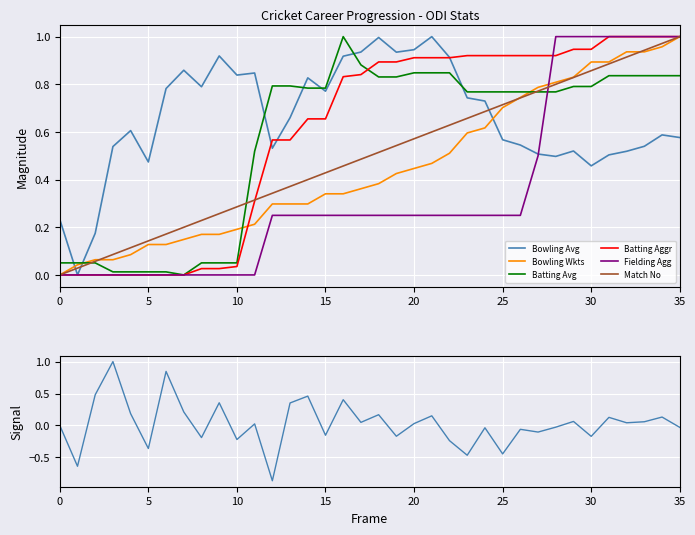

How many values in the Fielding Agg series exceed 0?

24